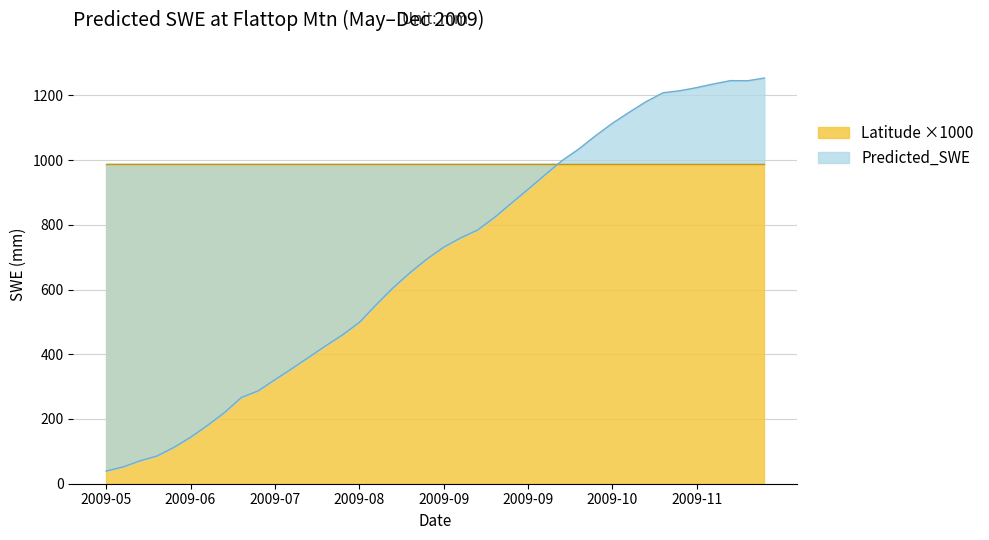

How many data points are less than 730?

20